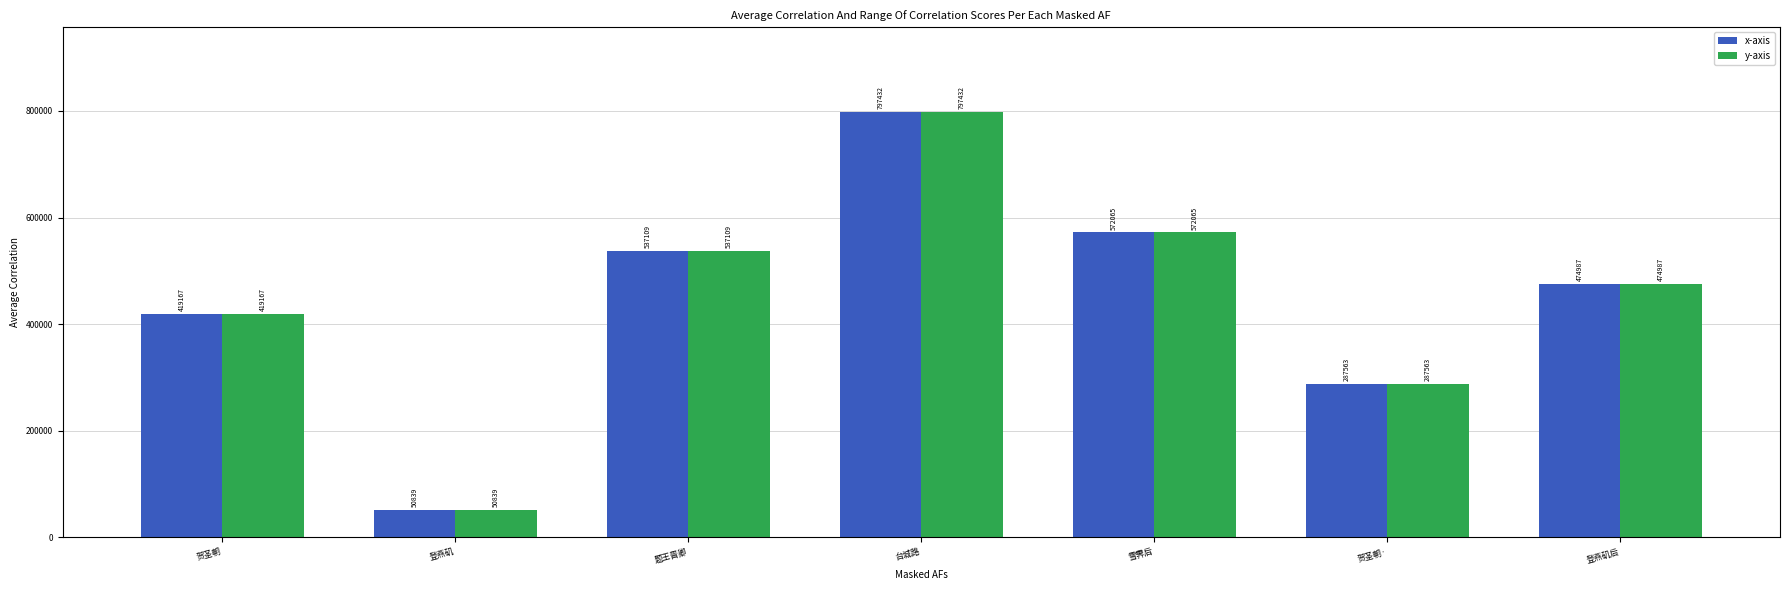

The value of y-axis at 登燕矶 is 80333. True or false?

False